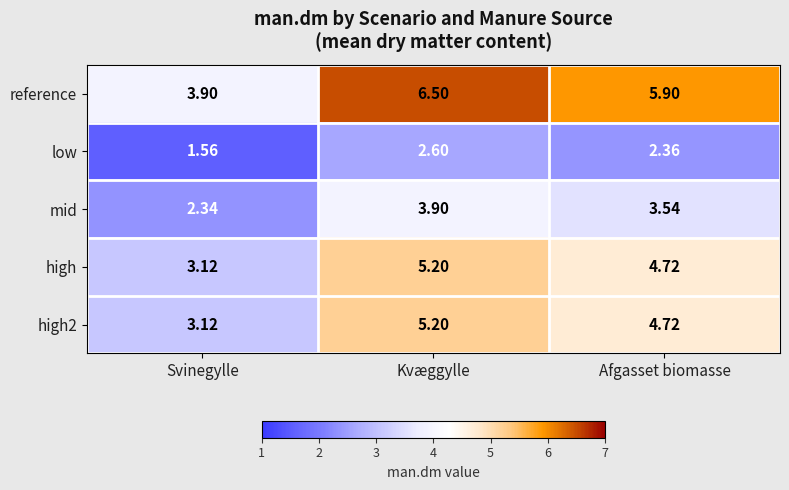

Rank the categories by reference value from highest to lowest.

Kvæggylle, Afgasset biomasse, Svinegylle